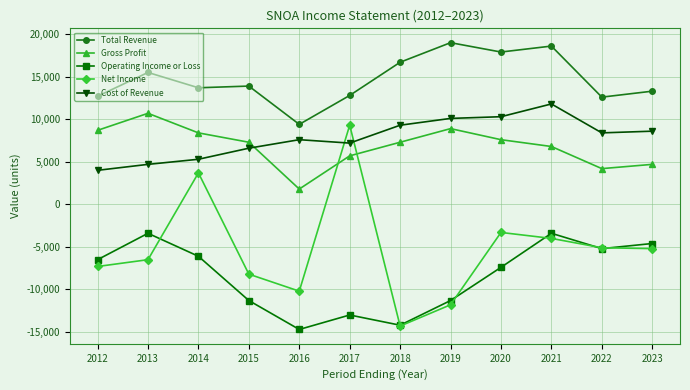

What is the value of the Operating Income or Loss point at the 6th from the left?

-13000